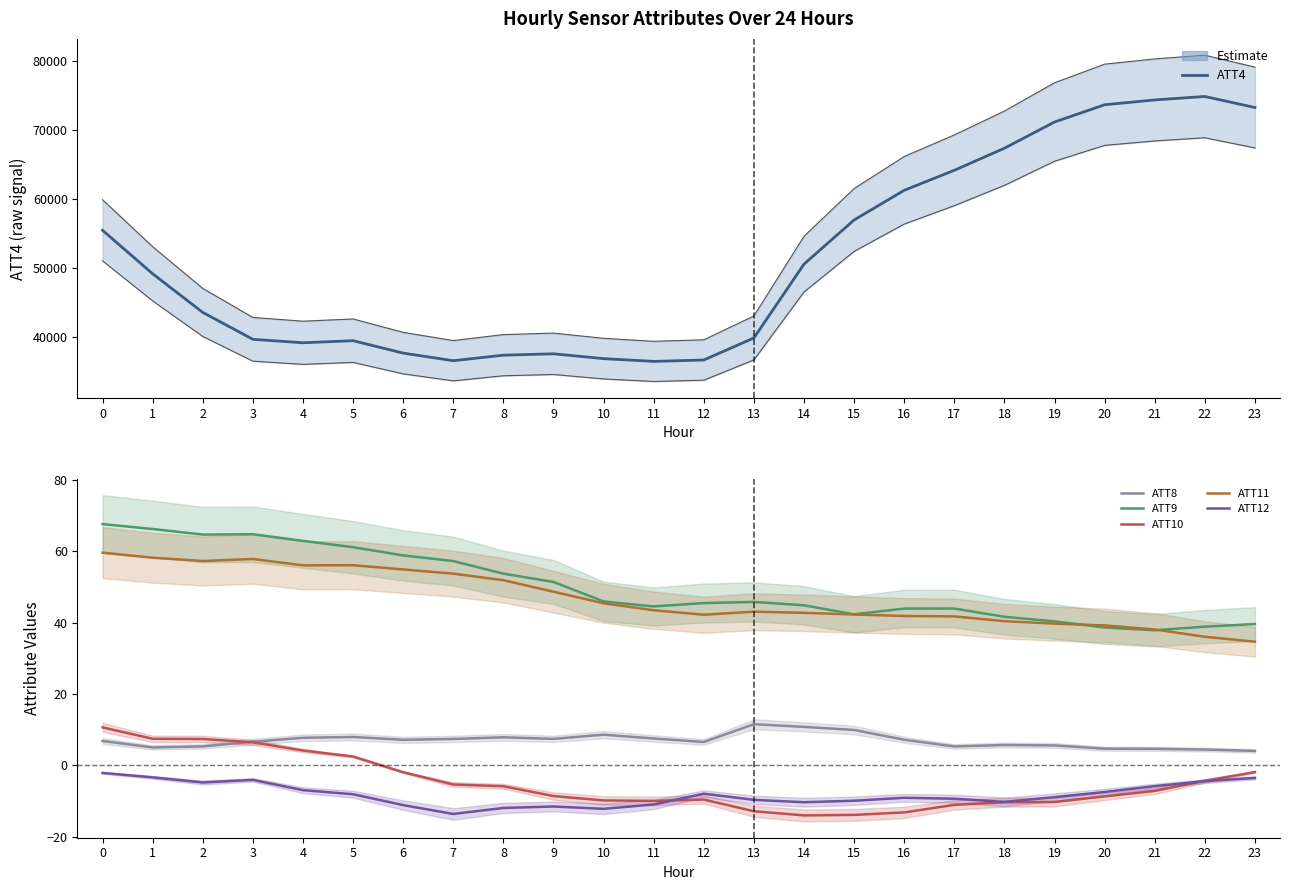

Where is the first local minimum for ATT10?

11